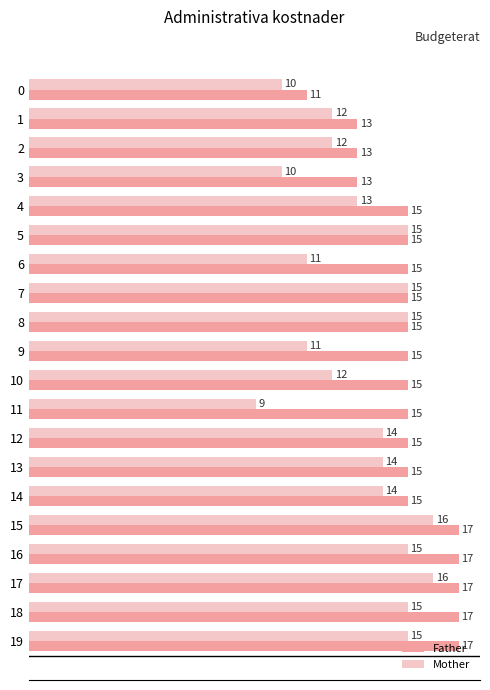

Rank the series by their maximum value, from highest to lowest.

Father, Mother